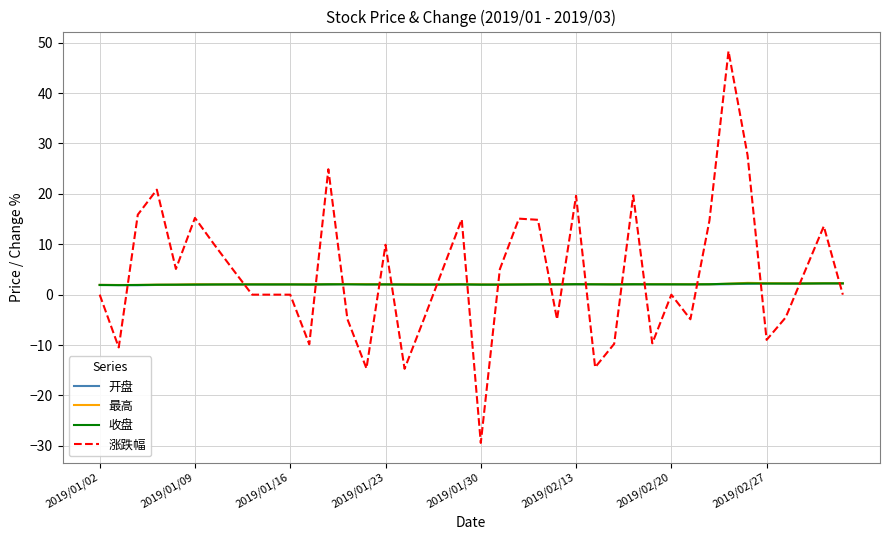

After their last crossing, which series has the higher values: 涨跌幅 or 开盘?

开盘